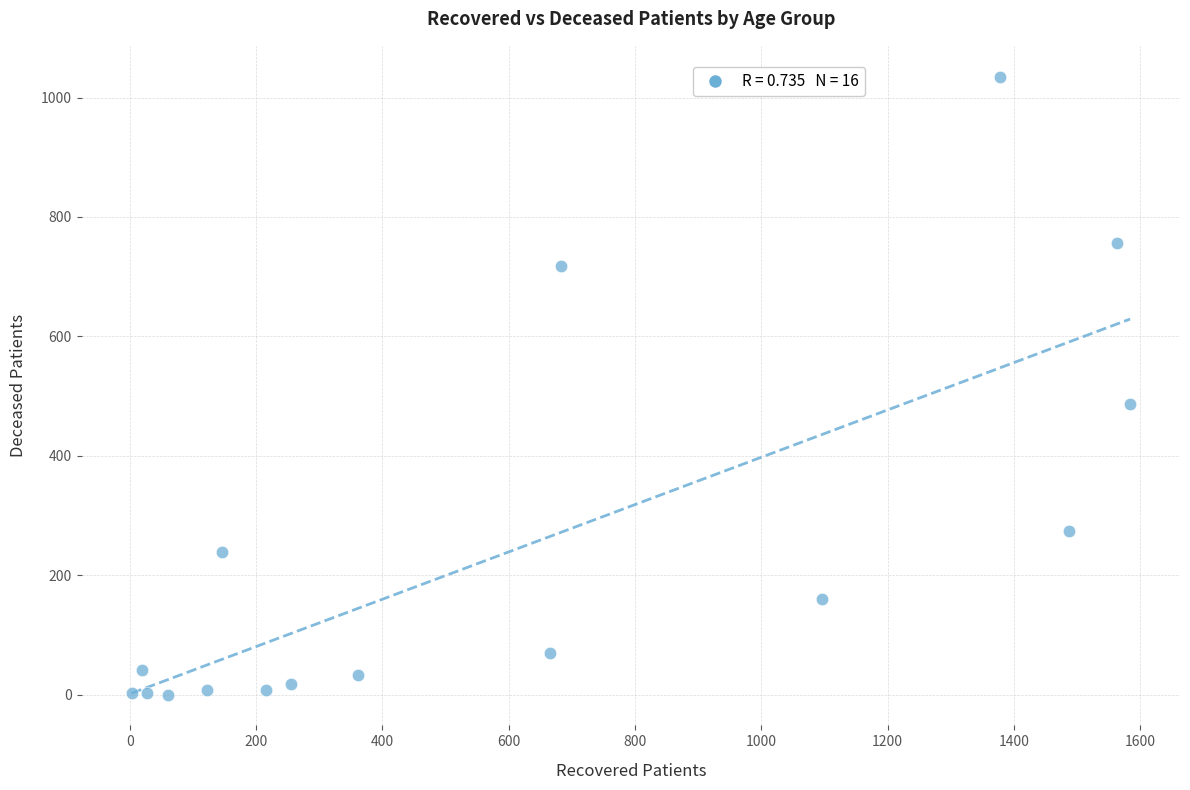

What is the range of Y values (max minus min)?

1035